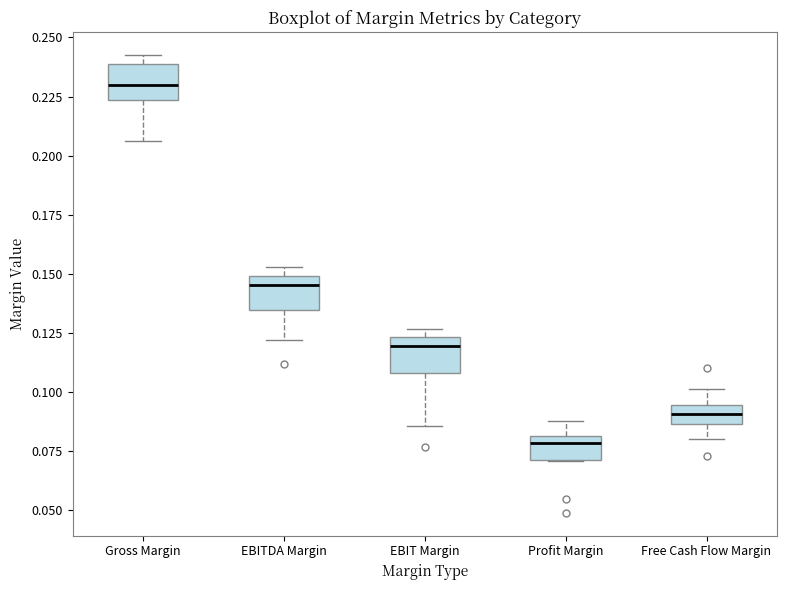

Which box has the lowest median line?

Profit Margin